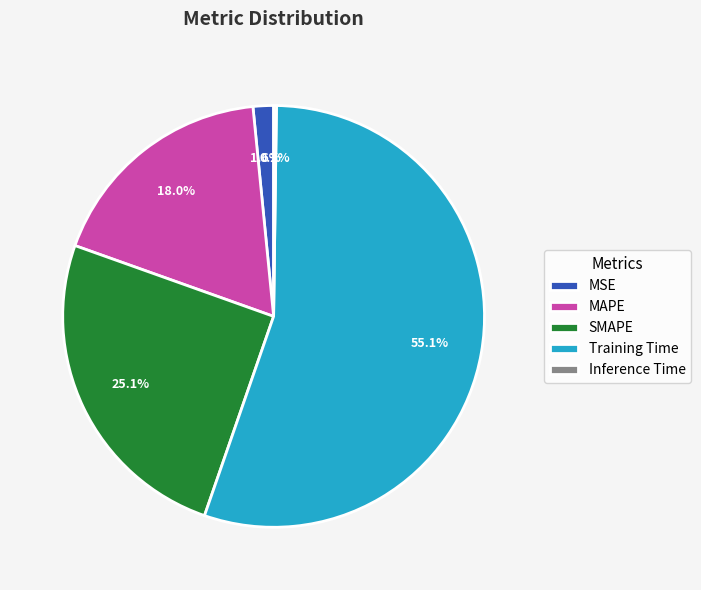

Which slice is the largest?

Training Time